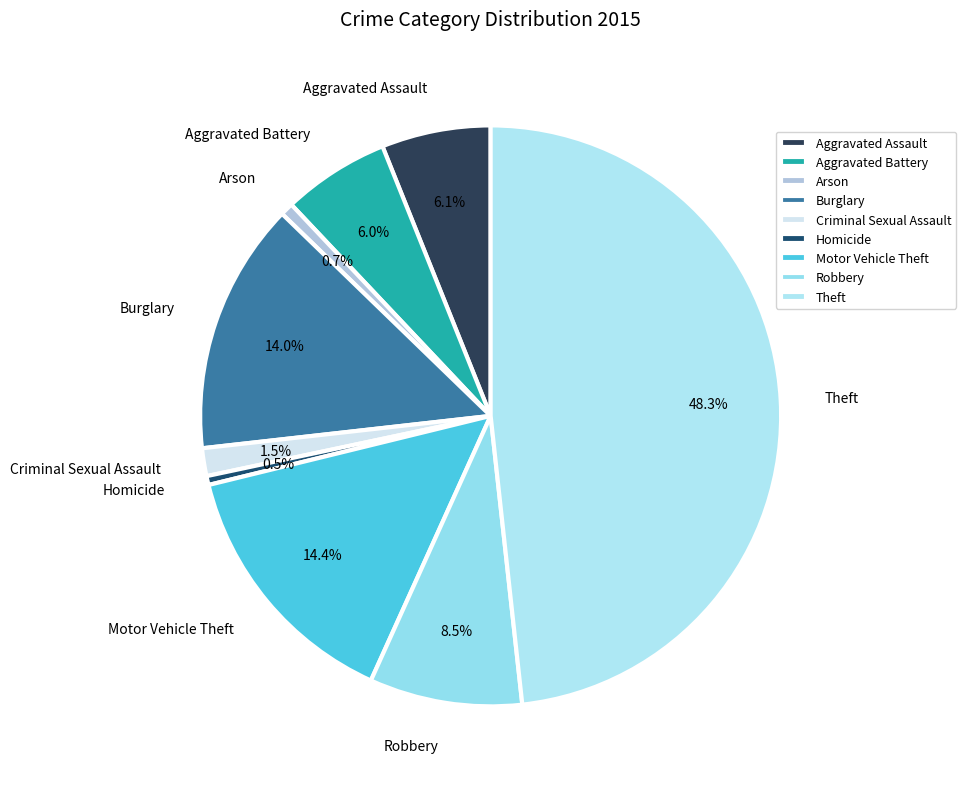

Which has a higher value, Theft or Arson?

Theft